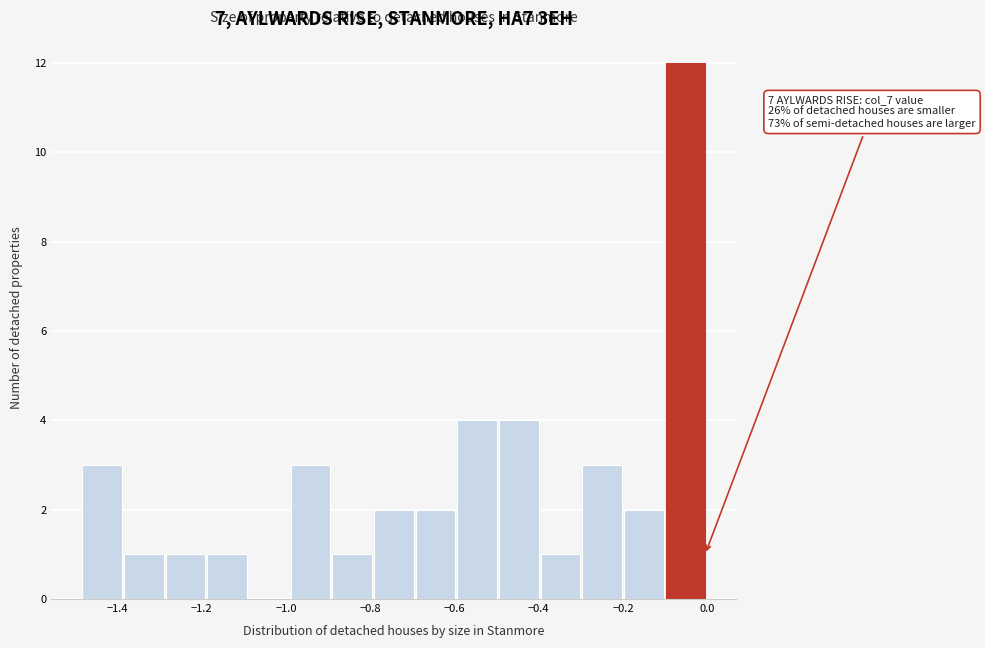

Over which range of the x-axis is the bar tallest?

-0.10 to 0.00